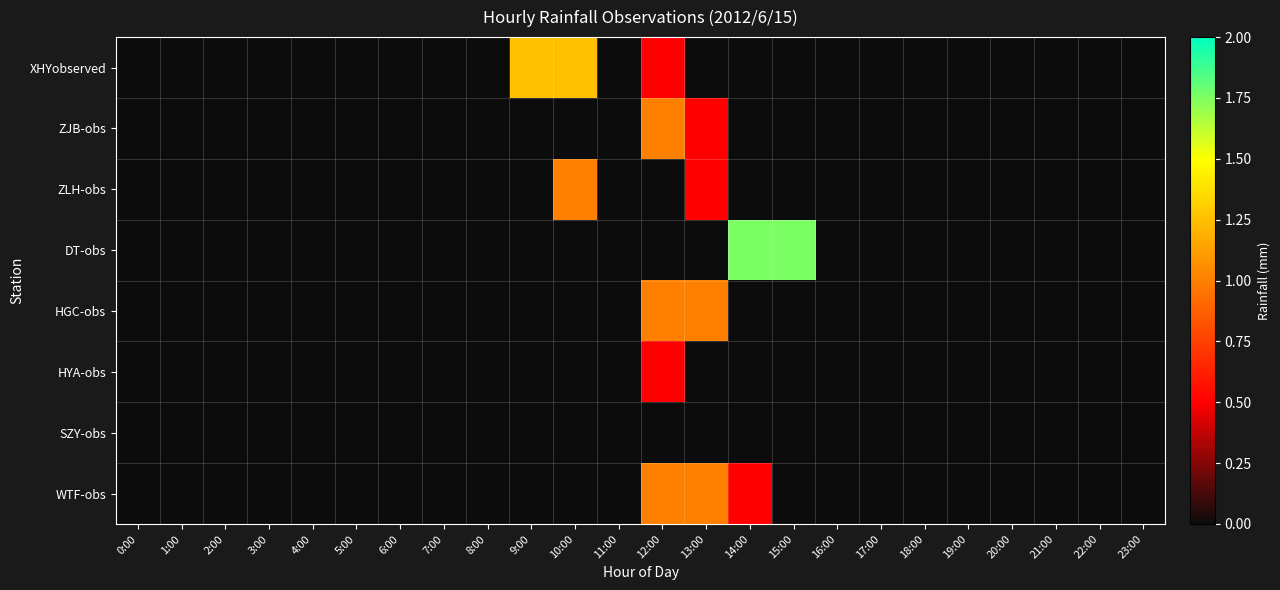

Reading right to left, transcribe all the data shown in this chart.

XHYobserved: 23:00=0.0	22:00=0.0	21:00=0.0	20:00=0.0	19:00=0.0	18:00=0.0	17:00=0.0	16:00=0.0	15:00=0.0	14:00=0.0	13:00=0.0	12:00=0.5	11:00=0.0	10:00=1.2	9:00=1.2	8:00=0.0	7:00=0.0	6:00=0.0	5:00=0.0	4:00=0.0	3:00=0.0	2:00=0.0	1:00=0.0	0:00=0.0
ZJB-obs: 23:00=0.0	22:00=0.0	21:00=0.0	20:00=0.0	19:00=0.0	18:00=0.0	17:00=0.0	16:00=0.0	15:00=0.0	14:00=0.0	13:00=0.5	12:00=1.0	11:00=0.0	10:00=0.0	9:00=0.0	8:00=0.0	7:00=0.0	6:00=0.0	5:00=0.0	4:00=0.0	3:00=0.0	2:00=0.0	1:00=0.0	0:00=0.0
ZLH-obs: 23:00=0.0	22:00=0.0	21:00=0.0	20:00=0.0	19:00=0.0	18:00=0.0	17:00=0.0	16:00=0.0	15:00=0.0	14:00=0.0	13:00=0.5	12:00=0.0	11:00=0.0	10:00=1.0	9:00=0.0	8:00=0.0	7:00=0.0	6:00=0.0	5:00=0.0	4:00=0.0	3:00=0.0	2:00=0.0	1:00=0.0	0:00=0.0
DT-obs: 23:00=0.0	22:00=0.0	21:00=0.0	20:00=0.0	19:00=0.0	18:00=0.0	17:00=0.0	16:00=0.0	15:00=1.8	14:00=1.8	13:00=0.0	12:00=0.0	11:00=0.0	10:00=0.0	9:00=0.0	8:00=0.0	7:00=0.0	6:00=0.0	5:00=0.0	4:00=0.0	3:00=0.0	2:00=0.0	1:00=0.0	0:00=0.0
HGC-obs: 23:00=0.0	22:00=0.0	21:00=0.0	20:00=0.0	19:00=0.0	18:00=0.0	17:00=0.0	16:00=0.0	15:00=0.0	14:00=0.0	13:00=1.0	12:00=1.0	11:00=0.0	10:00=0.0	9:00=0.0	8:00=0.0	7:00=0.0	6:00=0.0	5:00=0.0	4:00=0.0	3:00=0.0	2:00=0.0	1:00=0.0	0:00=0.0
HYA-obs: 23:00=0.0	22:00=0.0	21:00=0.0	20:00=0.0	19:00=0.0	18:00=0.0	17:00=0.0	16:00=0.0	15:00=0.0	14:00=0.0	13:00=0.0	12:00=0.5	11:00=0.0	10:00=0.0	9:00=0.0	8:00=0.0	7:00=0.0	6:00=0.0	5:00=0.0	4:00=0.0	3:00=0.0	2:00=0.0	1:00=0.0	0:00=0.0
SZY-obs: 23:00=0.0	22:00=0.0	21:00=0.0	20:00=0.0	19:00=0.0	18:00=0.0	17:00=0.0	16:00=0.0	15:00=0.0	14:00=0.0	13:00=0.0	12:00=0.0	11:00=0.0	10:00=0.0	9:00=0.0	8:00=0.0	7:00=0.0	6:00=0.0	5:00=0.0	4:00=0.0	3:00=0.0	2:00=0.0	1:00=0.0	0:00=0.0
WTF-obs: 23:00=0.0	22:00=0.0	21:00=0.0	20:00=0.0	19:00=0.0	18:00=0.0	17:00=0.0	16:00=0.0	15:00=0.0	14:00=0.5	13:00=1.0	12:00=1.0	11:00=0.0	10:00=0.0	9:00=0.0	8:00=0.0	7:00=0.0	6:00=0.0	5:00=0.0	4:00=0.0	3:00=0.0	2:00=0.0	1:00=0.0	0:00=0.0